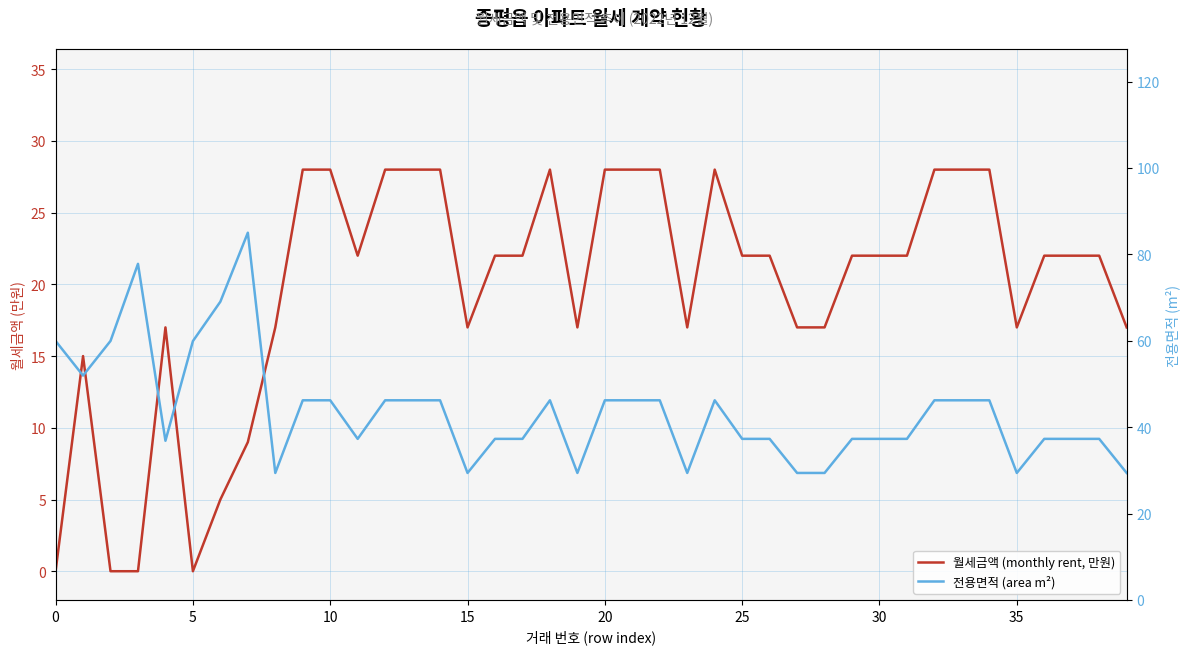

Rank the series by their average value, from lowest to highest.

월세금액 (monthly rent, 만원), 전용면적 (area m²)